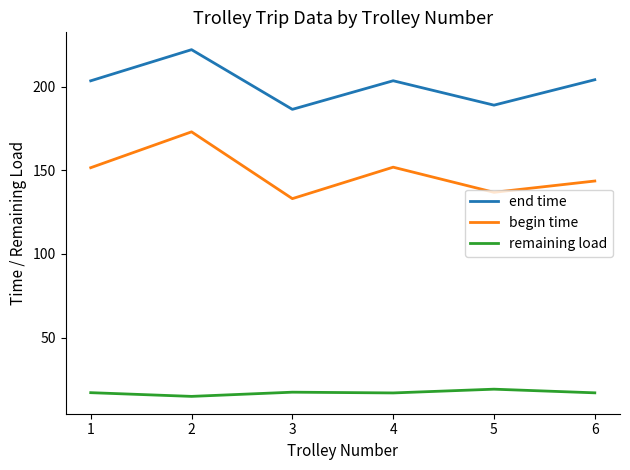

List the series in order of their overall mean, lowest first.

remaining load, begin time, end time